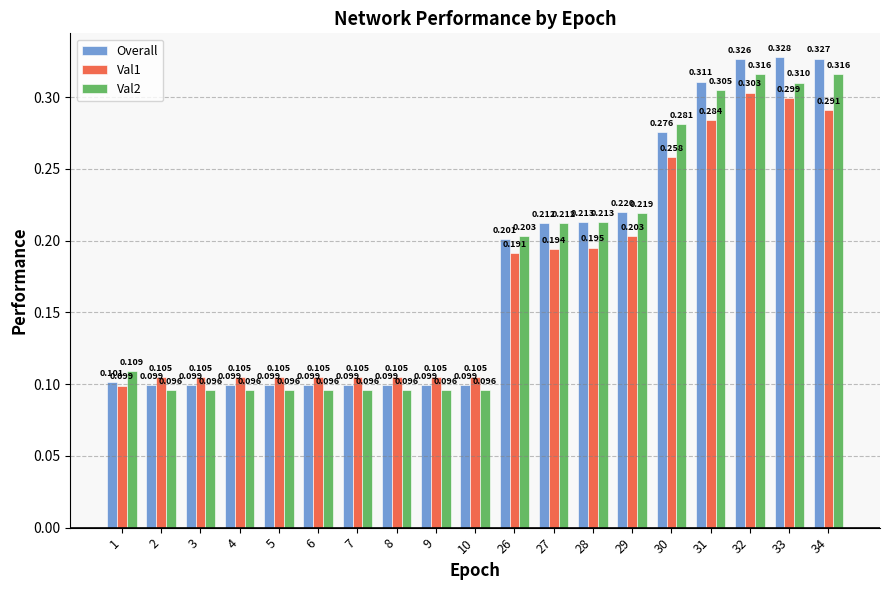

At which category is the sum across all series the highest?

32